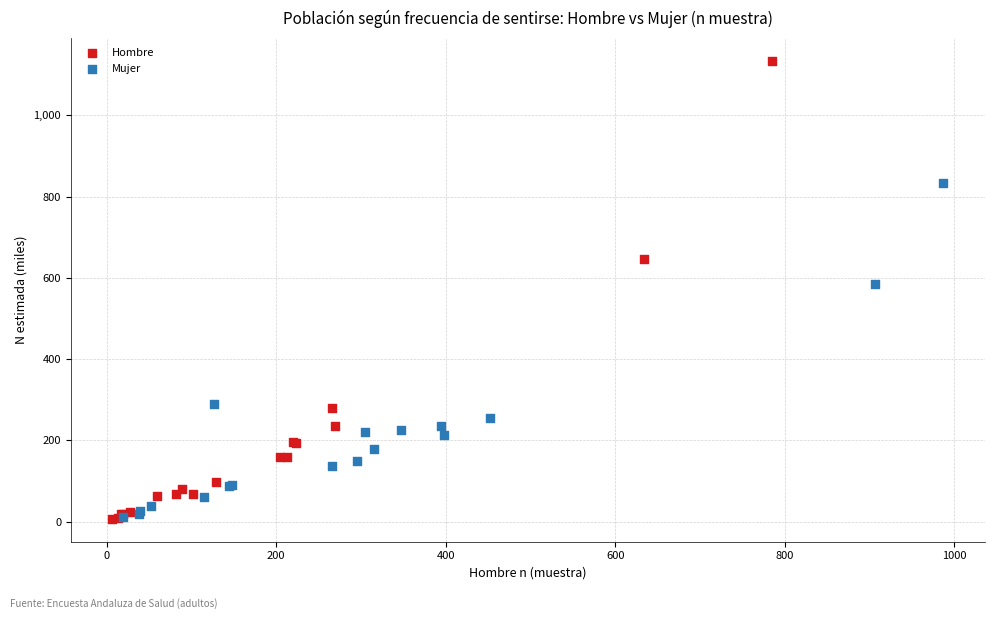

Which series reaches the maximum Y coordinate?

Hombre